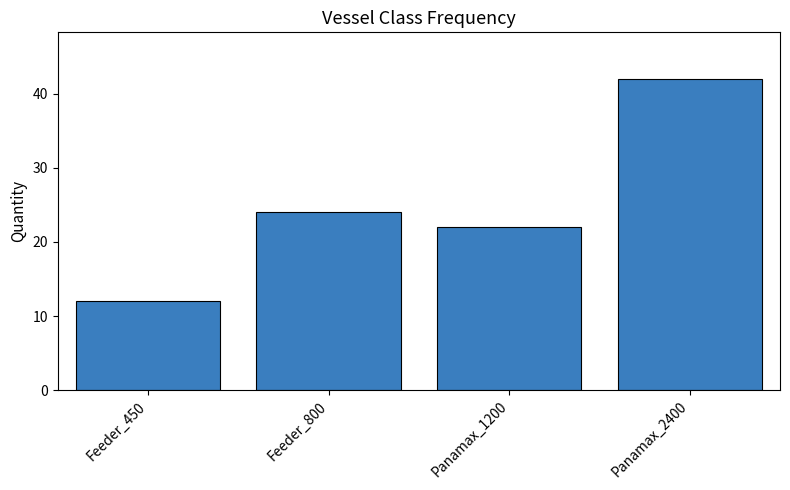

At which category does the chart reach its peak across all series?

Panamax_2400